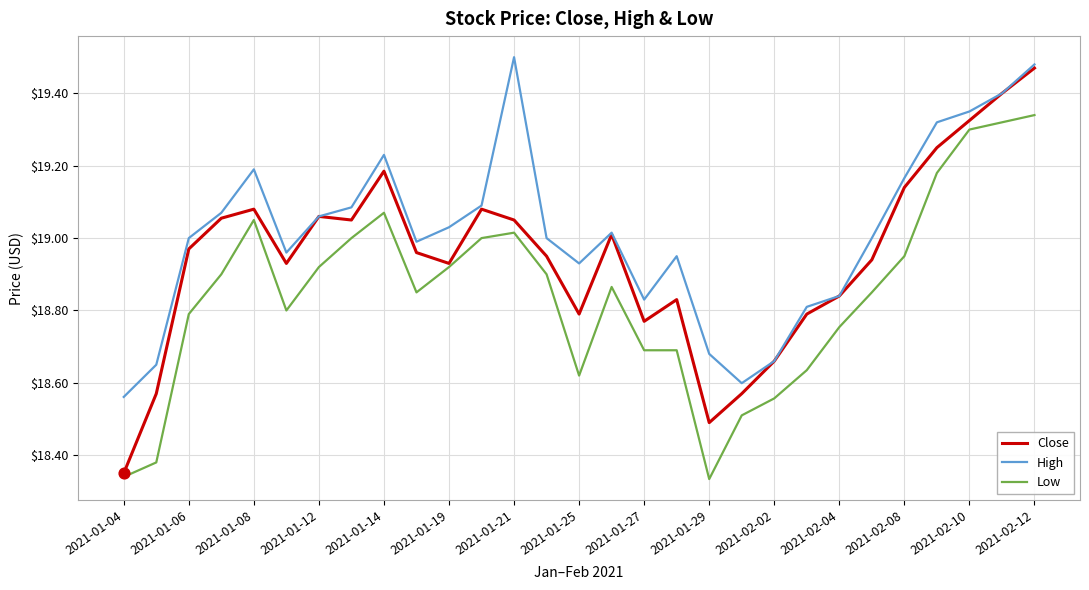

What are all the series names shown in the legend?

Close, High, Low